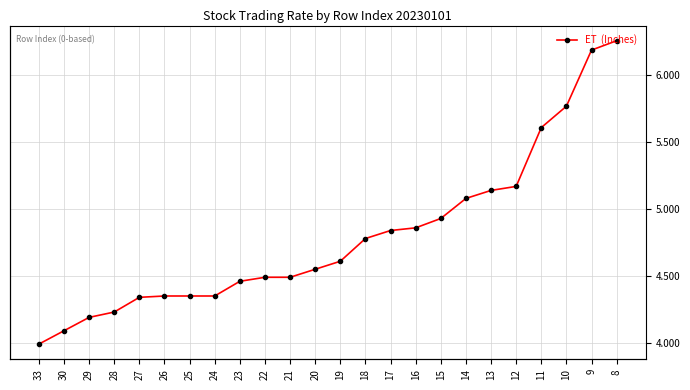

At which label is the value closest to 5?

15